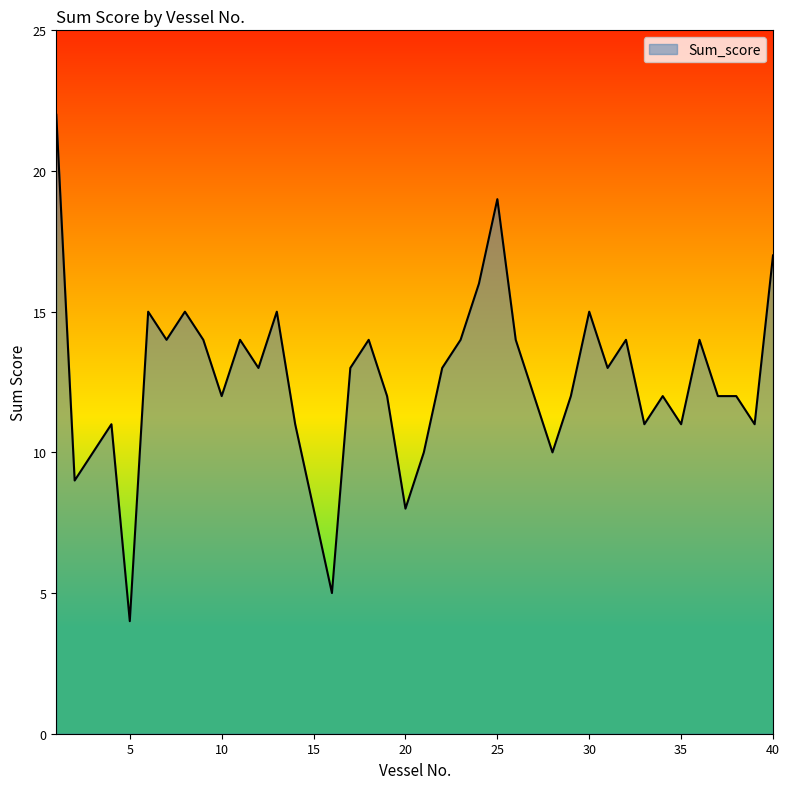

What is the sum of all values?

501